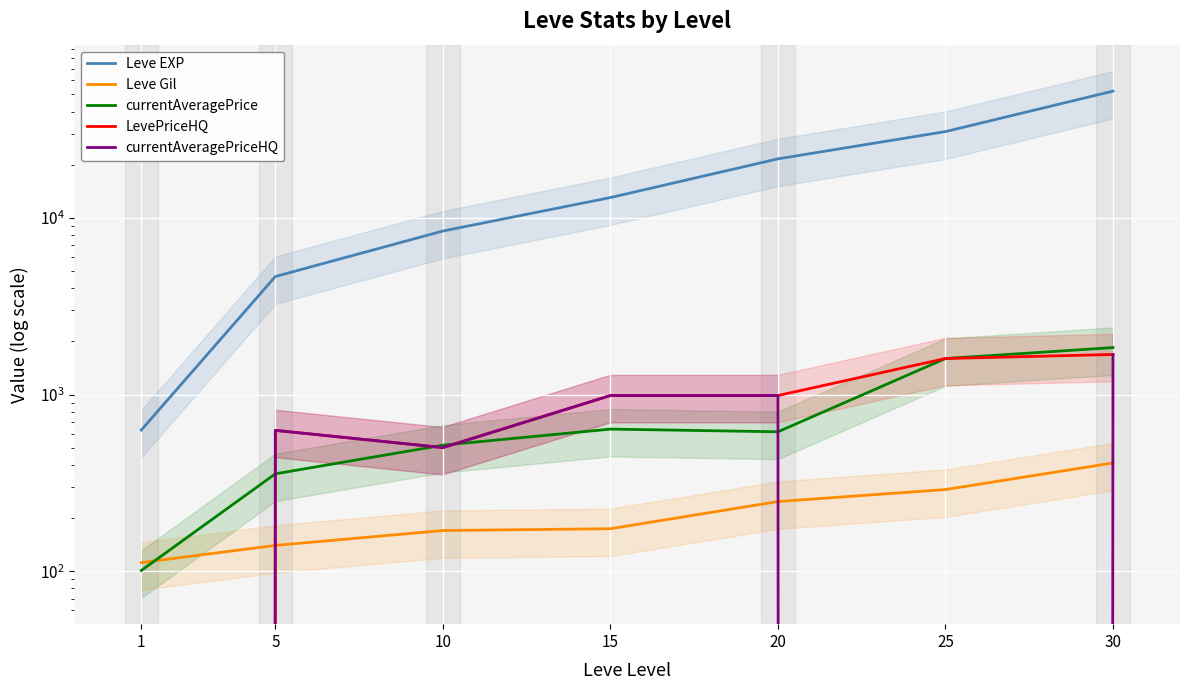

Is it true that currentAveragePrice equals 2653.8 at 30?

False